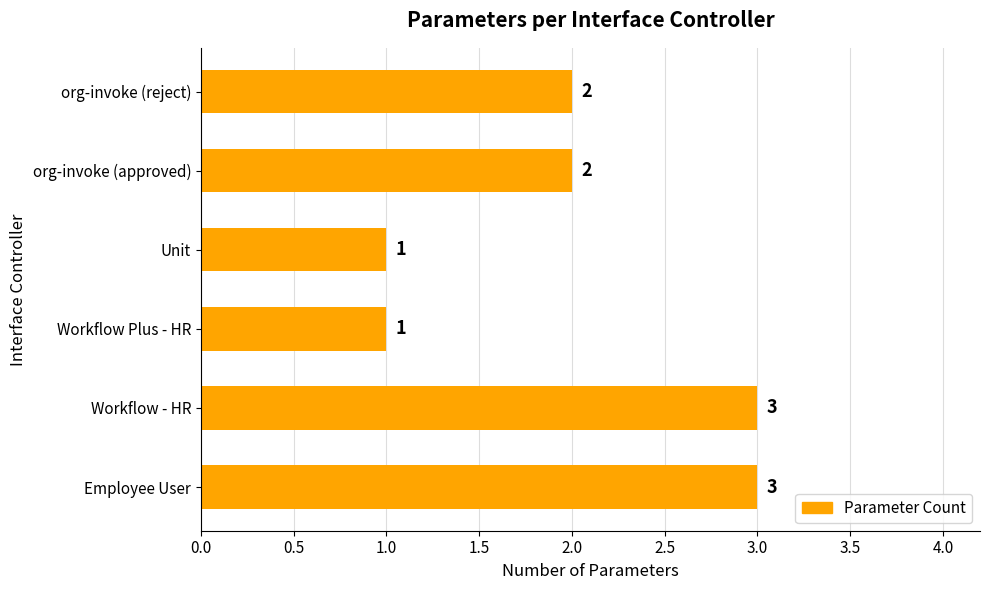

Which has a higher value, Workflow Plus - HR or org-invoke (approved)?

org-invoke (approved)